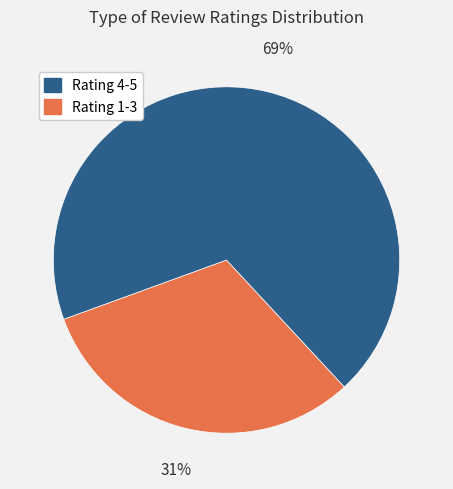

Does any single category account for the majority?

Yes